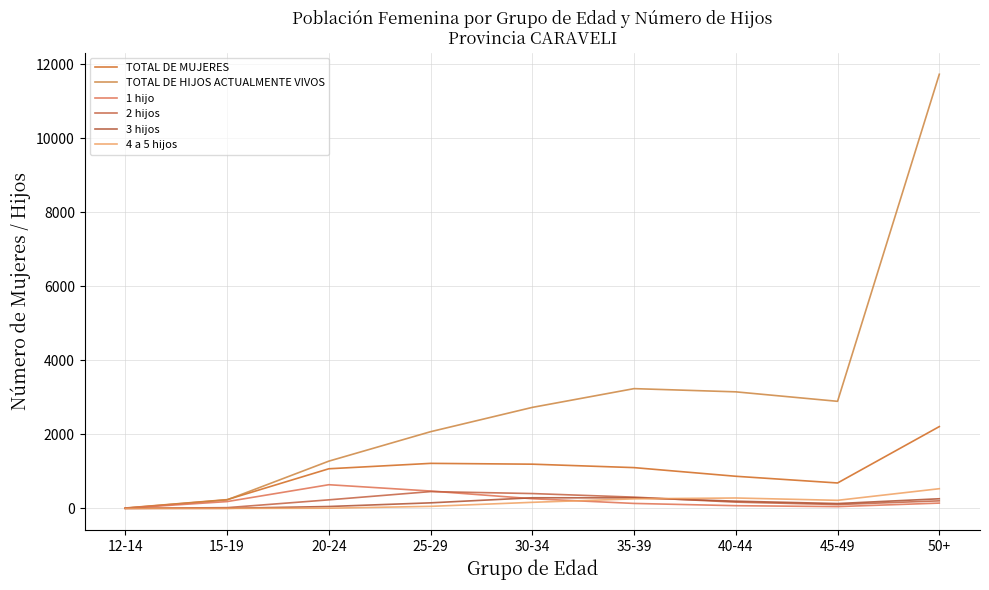

Reading left to right, transcribe all the data shown in this chart.

TOTAL DE MUJERES: 12-14=10	15-19=236	20-24=1071	25-29=1217	30-34=1195	35-39=1102	40-44=868	45-49=687	50+=2211
TOTAL DE HIJOS ACTUALMENTE VIVOS: 12-14=5	15-19=230	20-24=1277	25-29=2073	30-34=2730	35-39=3237	40-44=3150	45-49=2894	50+=11734
1 hijo: 12-14=5	15-19=184	20-24=640	25-29=469	30-34=261	35-39=134	40-44=73	45-49=48	50+=143
2 hijos: 12-14=0	15-19=20	20-24=231	25-29=454	30-34=401	35-39=304	40-44=169	45-49=104	50+=204
3 hijos: 12-14=0	15-19=2	20-24=51	25-29=150	30-34=287	35-39=285	40-44=195	45-49=131	50+=260
4 a 5 hijos: 12-14=0	15-19=0	20-24=5	25-29=55	30-34=164	35-39=258	40-44=281	45-49=218	50+=532